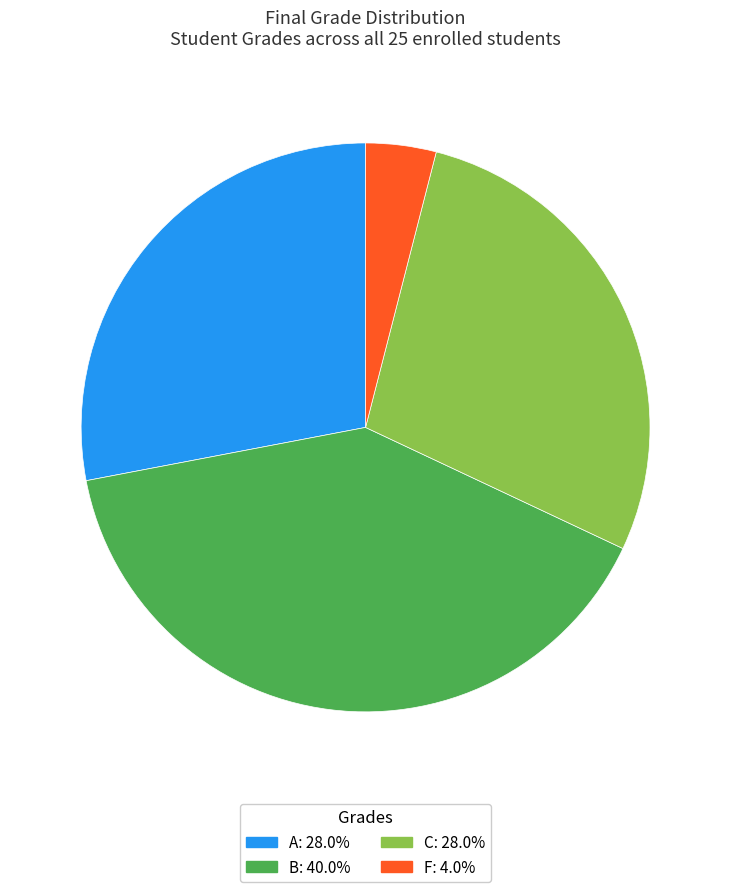

Is there a majority slice in this chart?

No